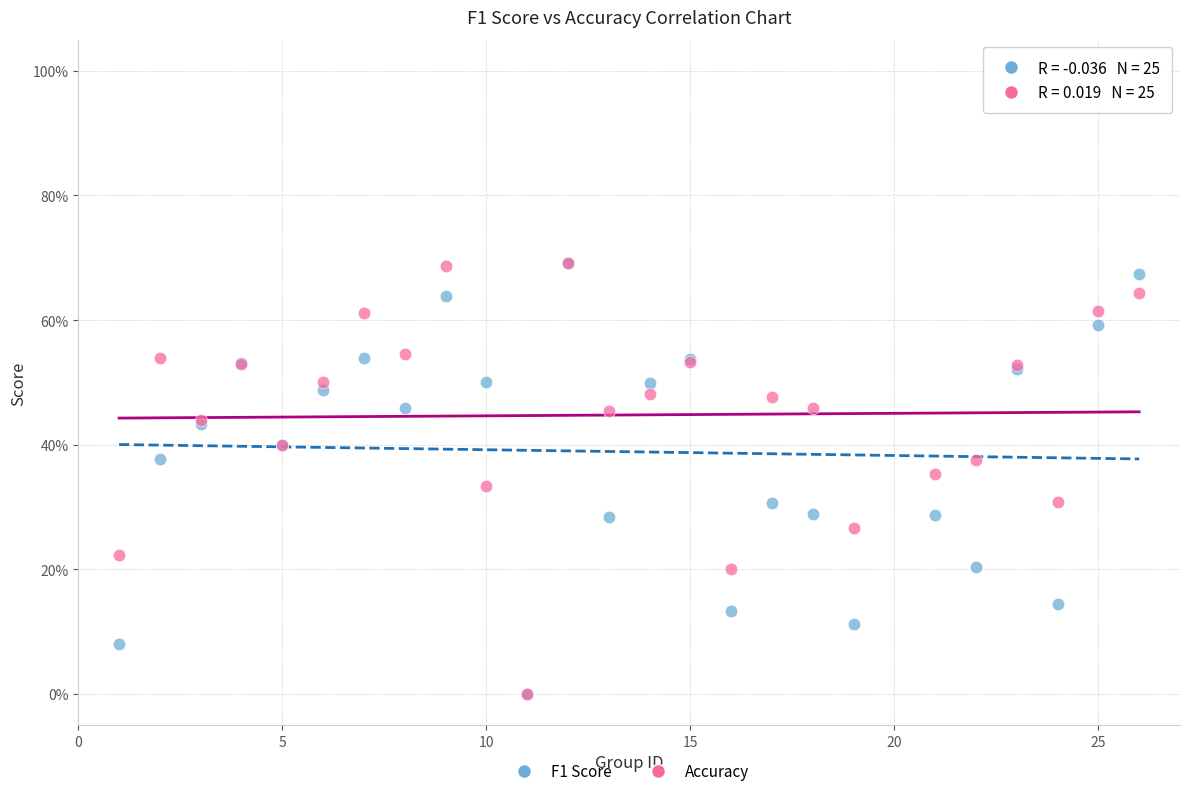

What are all the series names shown in the legend?

F1 Score, Accuracy